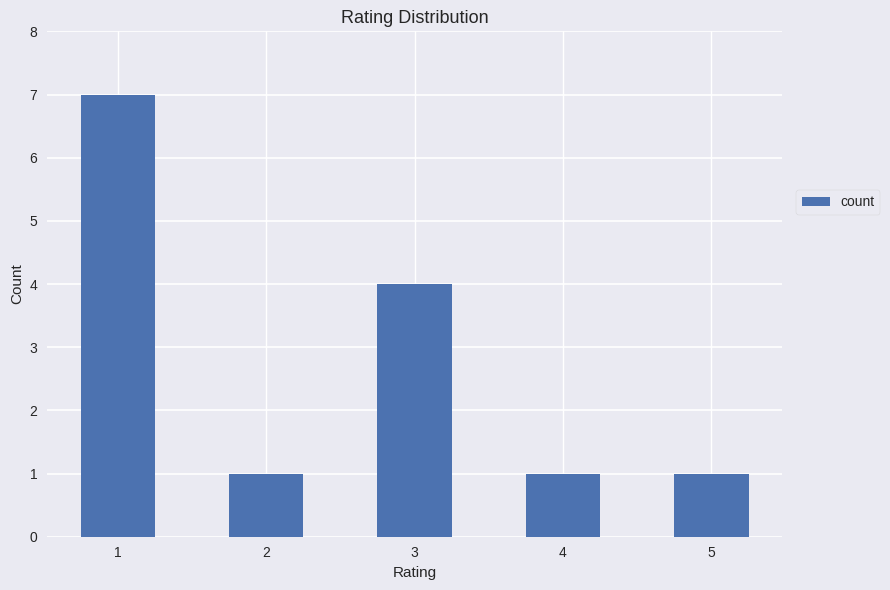

True or false: the data shows 5 at 1.

False